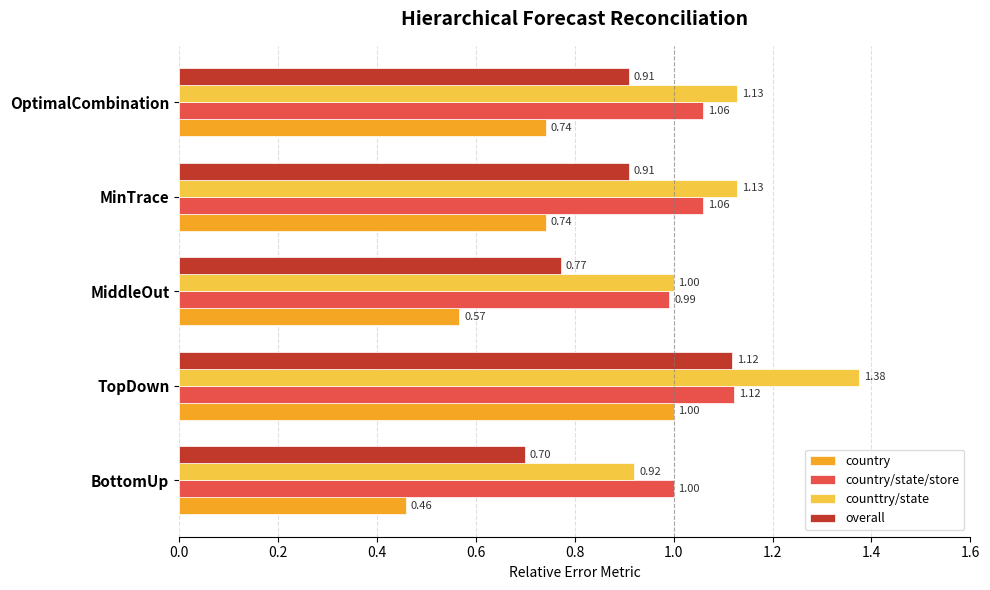

Which category has the highest value across all series?

TopDown